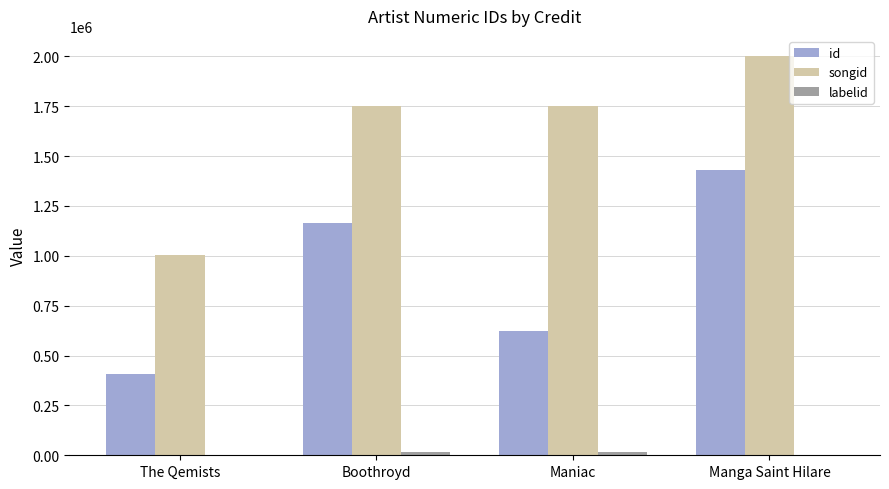

Does the chart contain stacked bars?

No